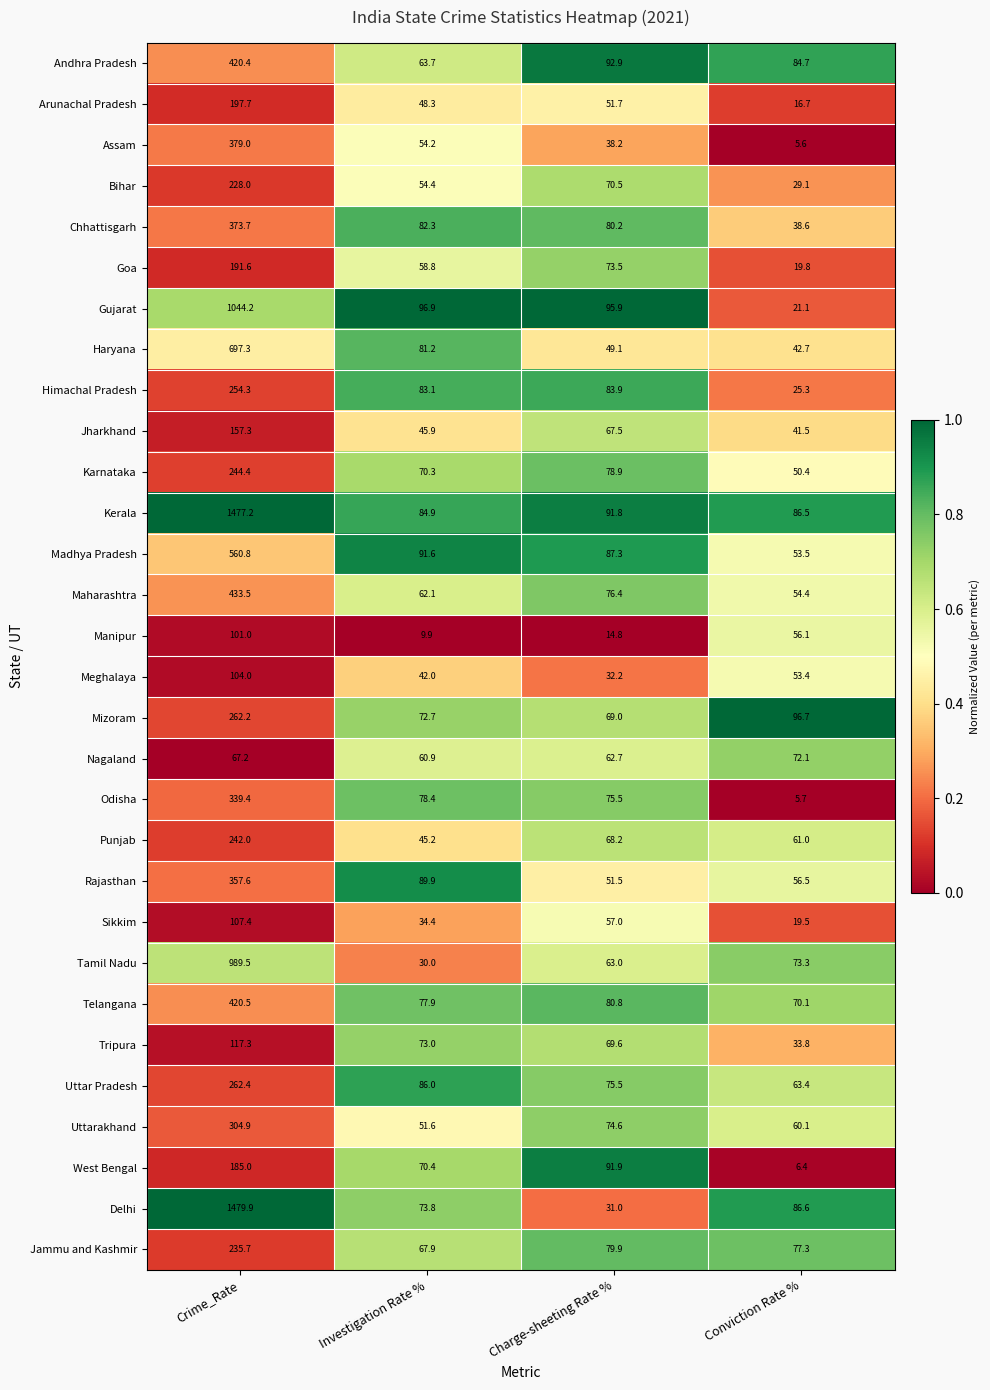

What is the greatest value displayed?

1479.9